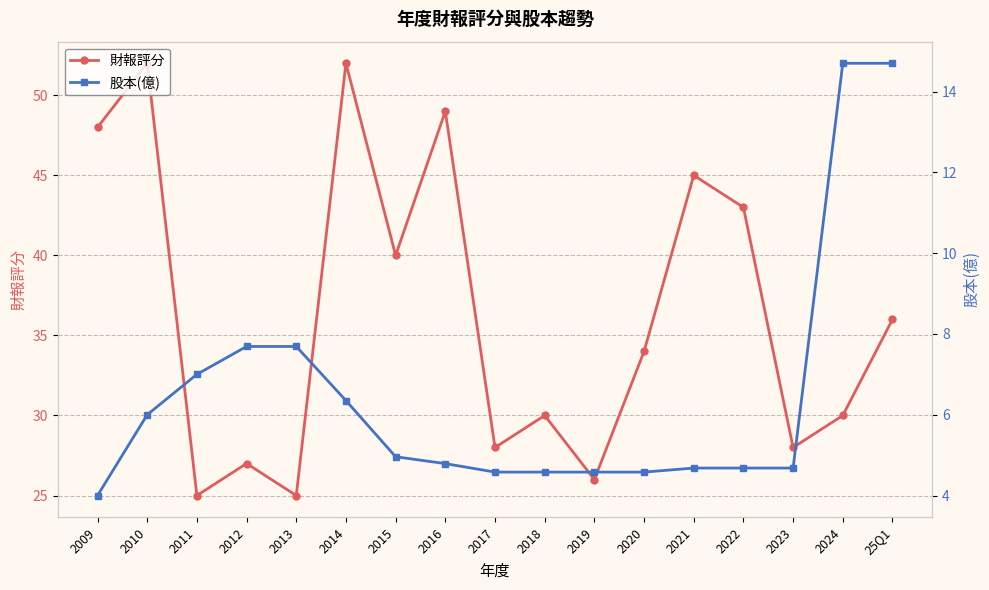

What is the highest value of the 股本(億) series?

14.7